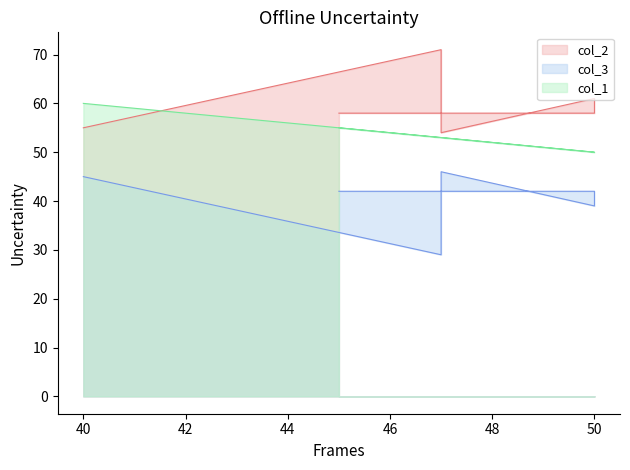

Rank the series by their maximum value, from lowest to highest.

col_3, col_1, col_2